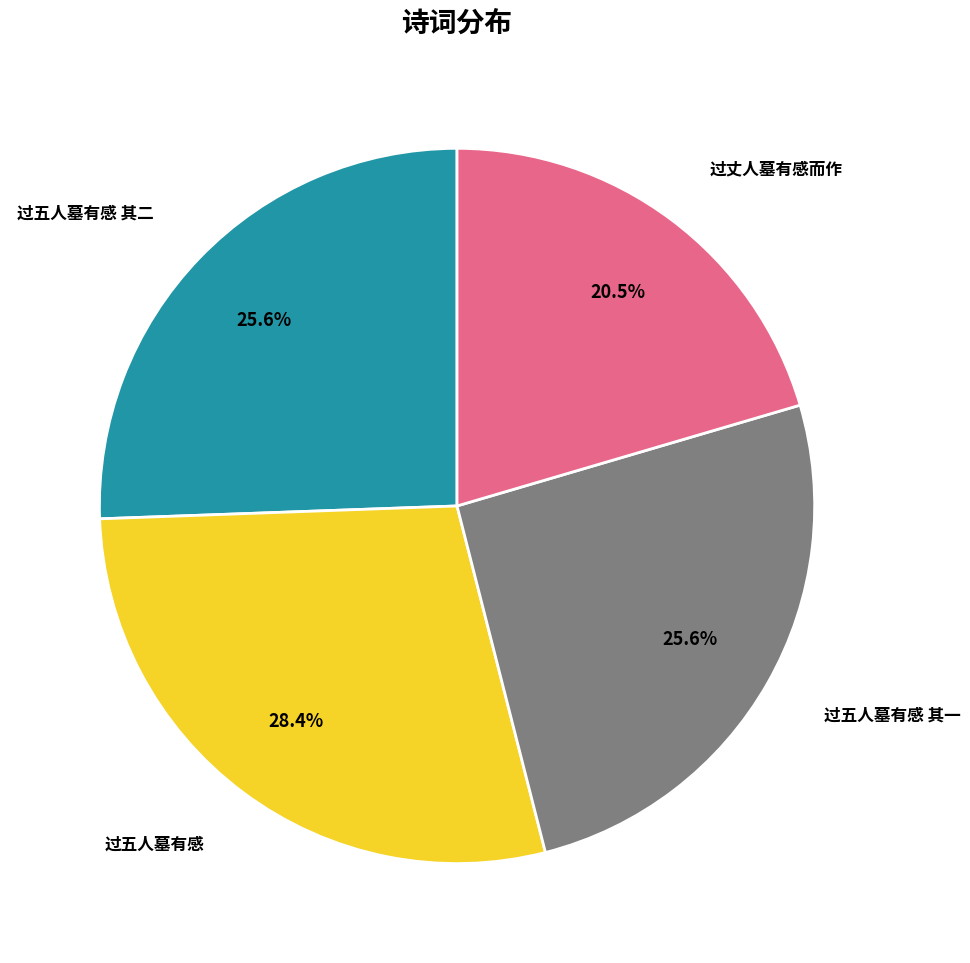

Is there any slice that represents more than half of the pie?

No